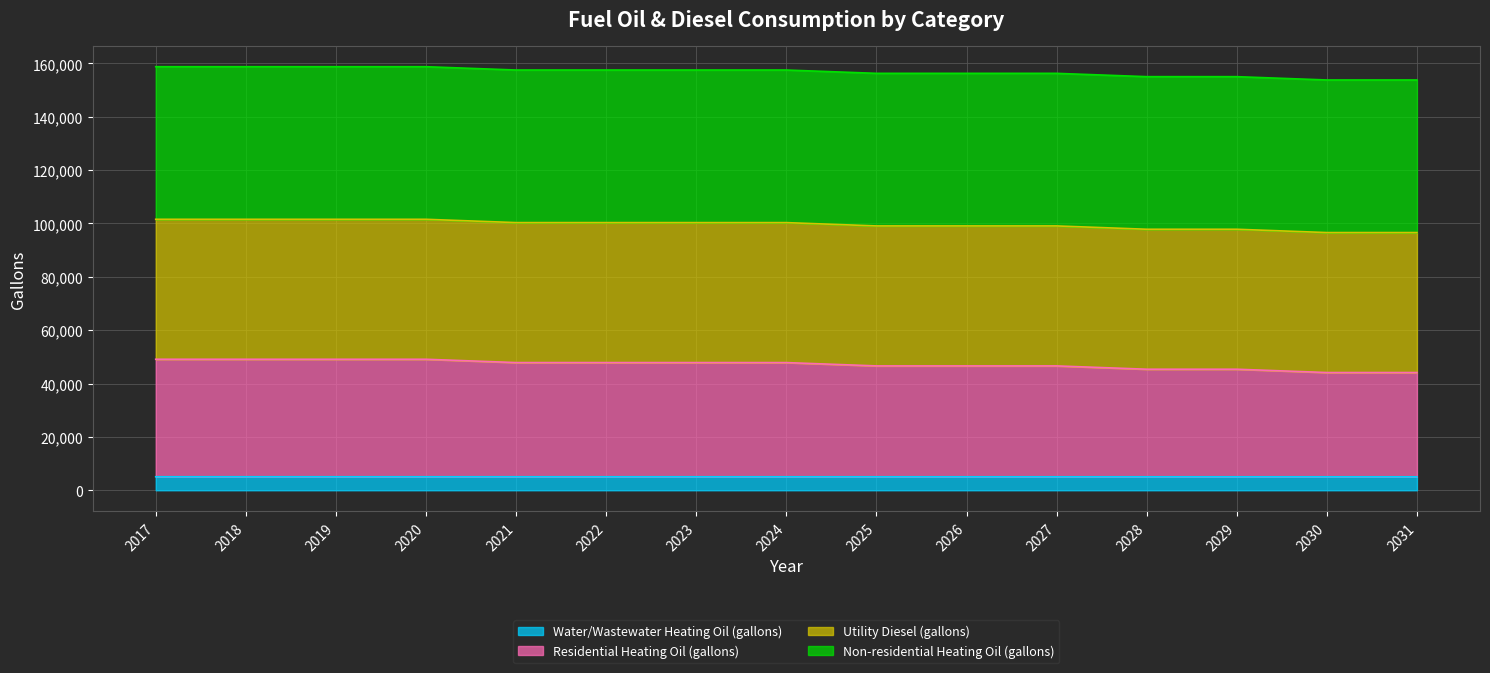

True or false: Residential Heating Oil (gallons) and Water/Wastewater Heating Oil (gallons) intersect in this chart.

False